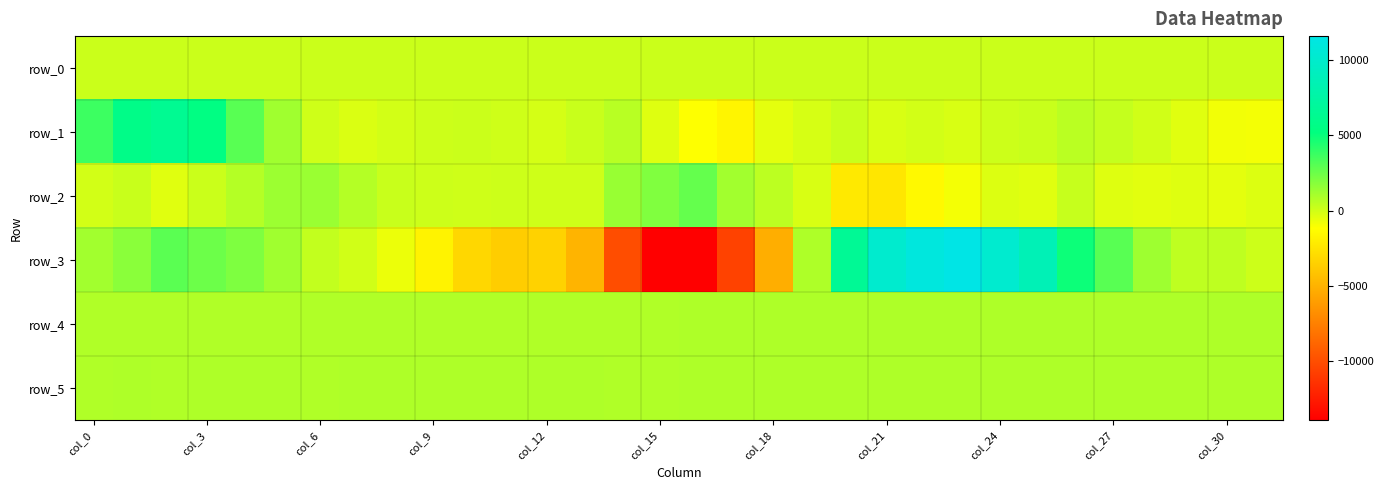

Which category has the highest value in the row_0 series?

31